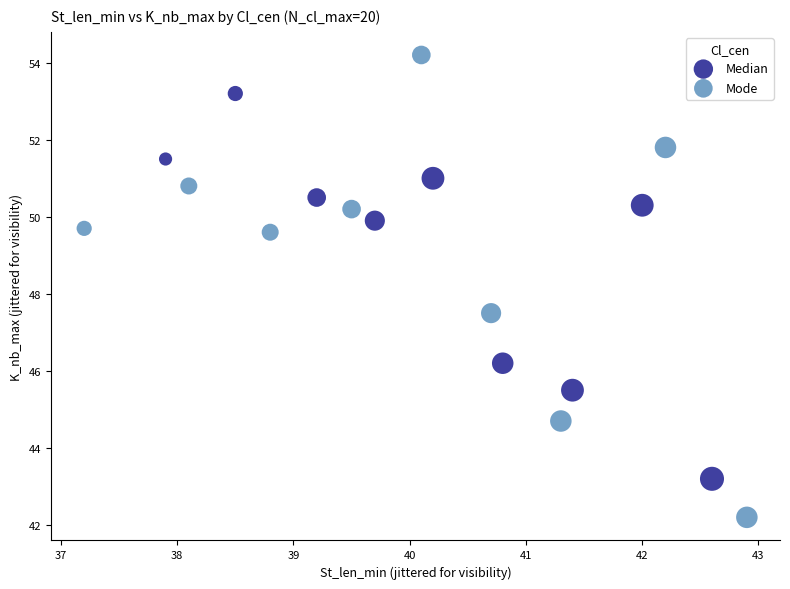

Which series reaches the maximum Y coordinate?

Mode